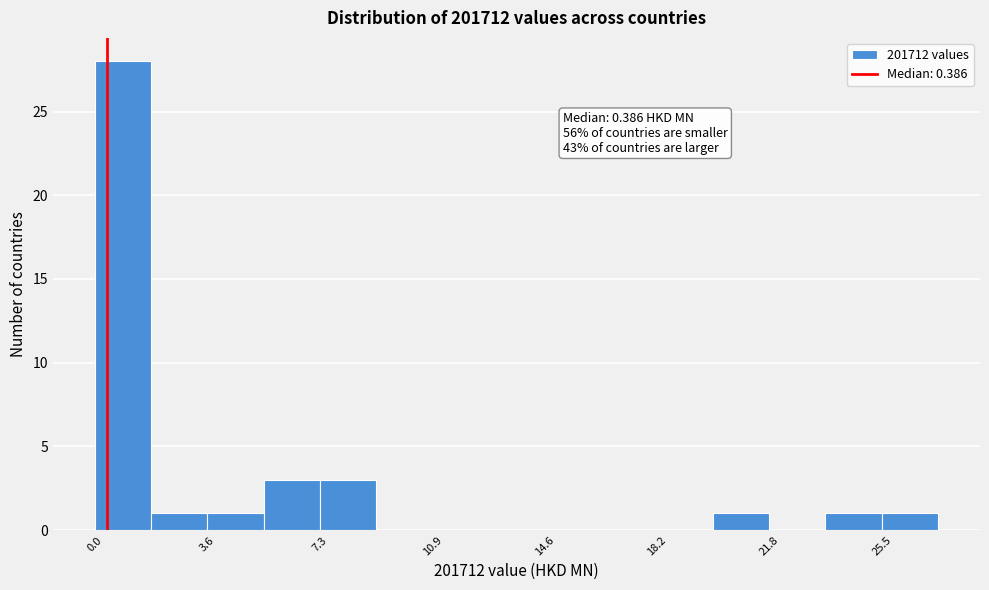

Read against the x-axis, roughly where is the centre of the tallest bar?

1.0